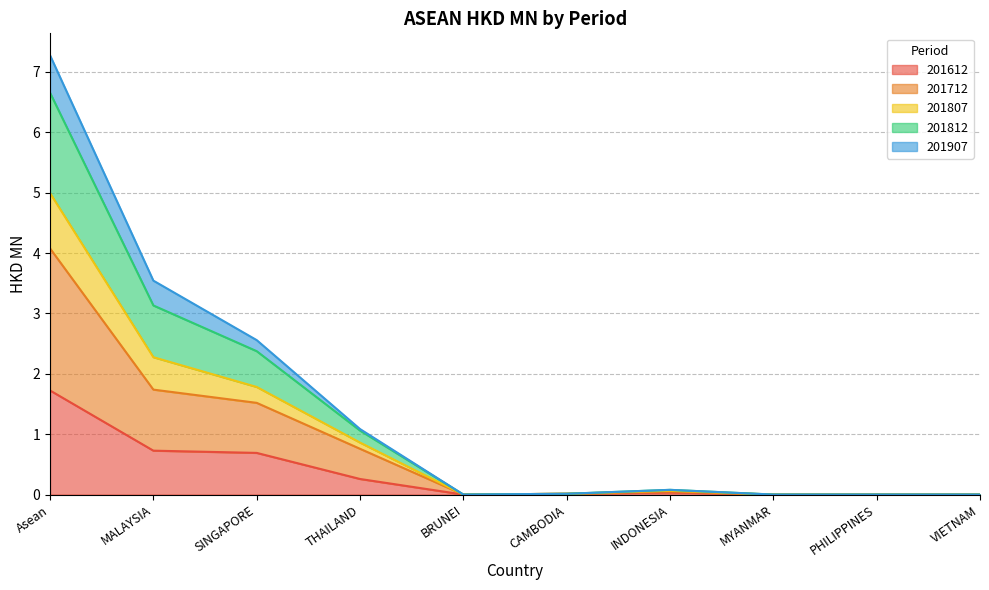

List the labels in order of 201807 value, smallest first.

BRUNEI, MYANMAR, PHILIPPINES, VIETNAM, CAMBODIA, INDONESIA, THAILAND, SINGAPORE, MALAYSIA, Asean